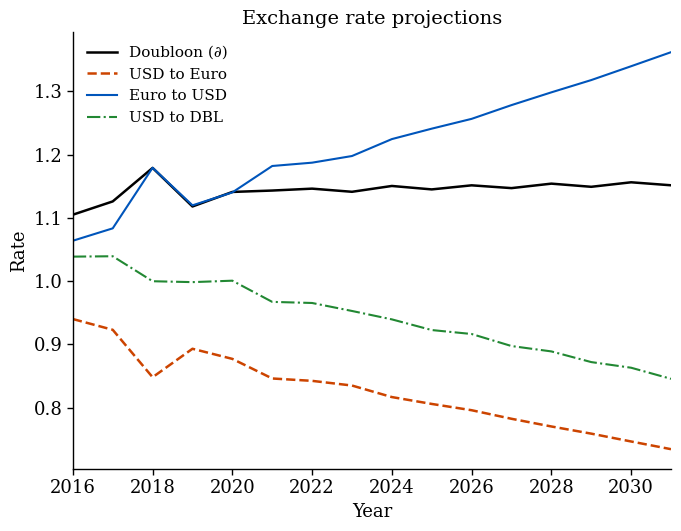

Which series has the widest spread of values?

Euro to USD